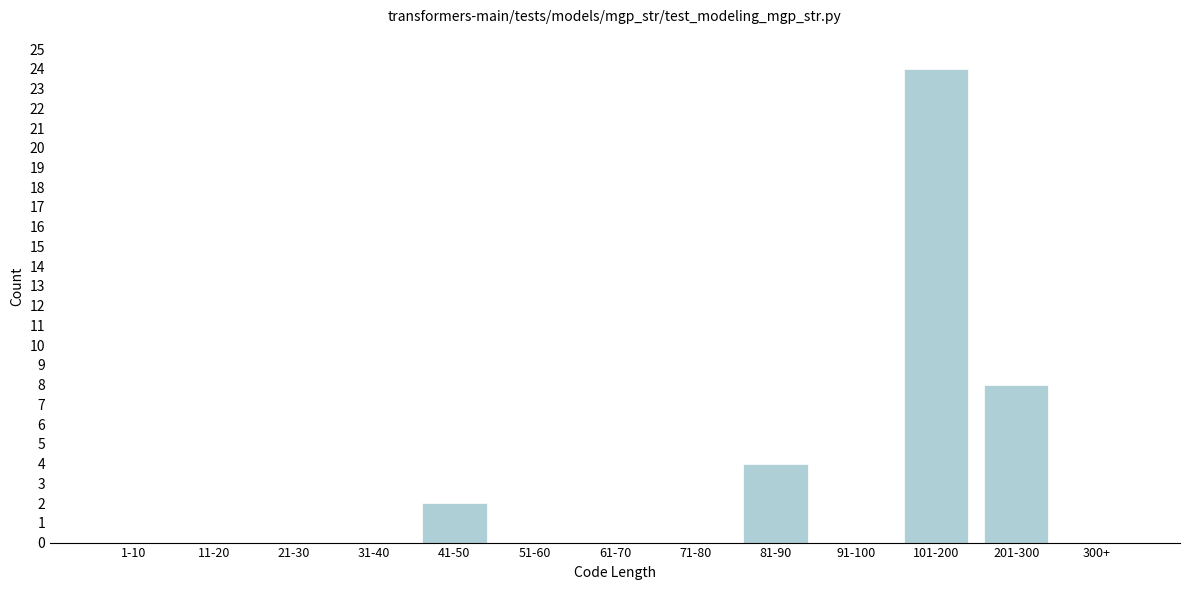

Reading left to right, what are all the values shown in this chart?

1-10=0	11-20=0	21-30=0	31-40=0	41-50=2	51-60=0	61-70=0	71-80=0	81-90=4	91-100=0	101-200=24	201-300=8	300+=0